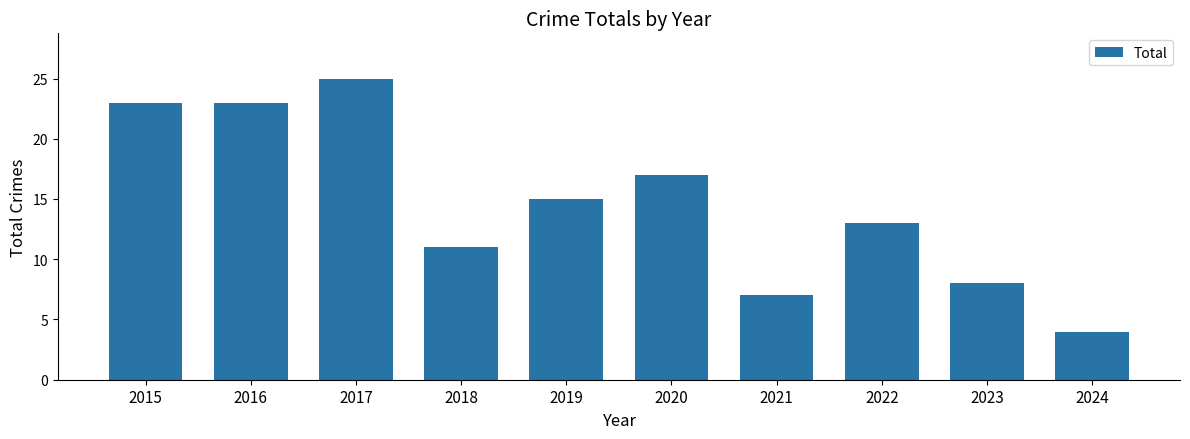

What is the value of the 7th bar from the left?

7